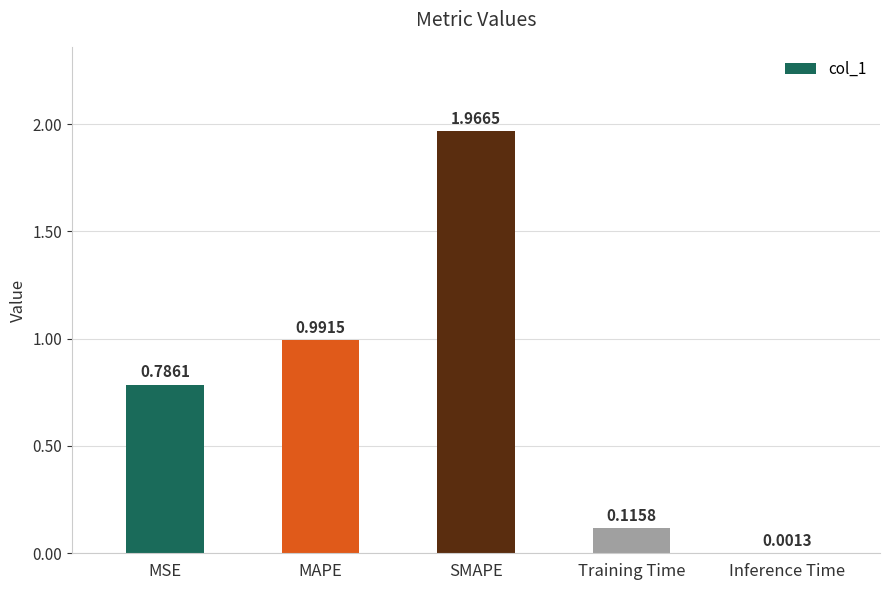

At which label is the value closest to 0?

Inference Time